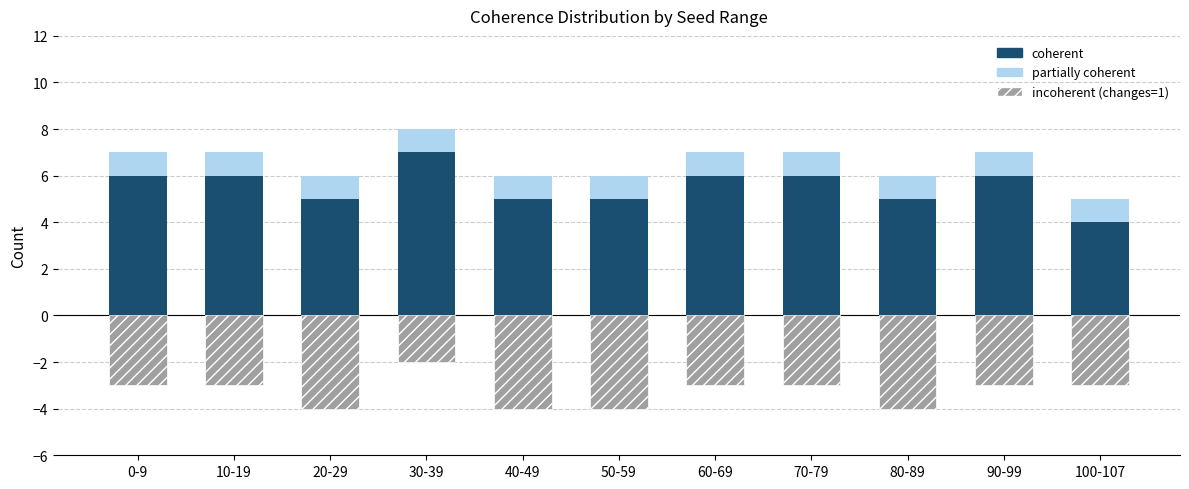

True or false: coherent has a value of 5 at 80-89.

True